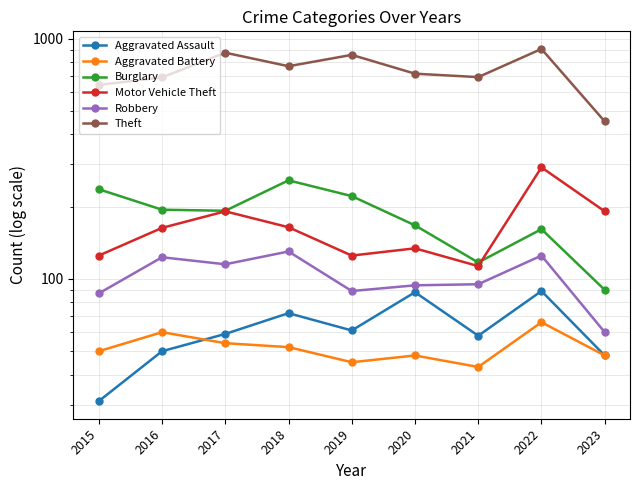

Reading right to left, transcribe all the data shown in this chart.

Aggravated Assault: 48	89	58	88	61	72	59	50	31
Aggravated Battery: 48	66	43	48	45	52	54	60	50
Burglary: 90	161	117	167	221	257	192	194	236
Motor Vehicle Theft: 191	291	113	134	125	164	191	163	125
Robbery: 60	125	95	94	89	130	115	123	87
Theft: 452	905	691	714	855	767	873	689	641